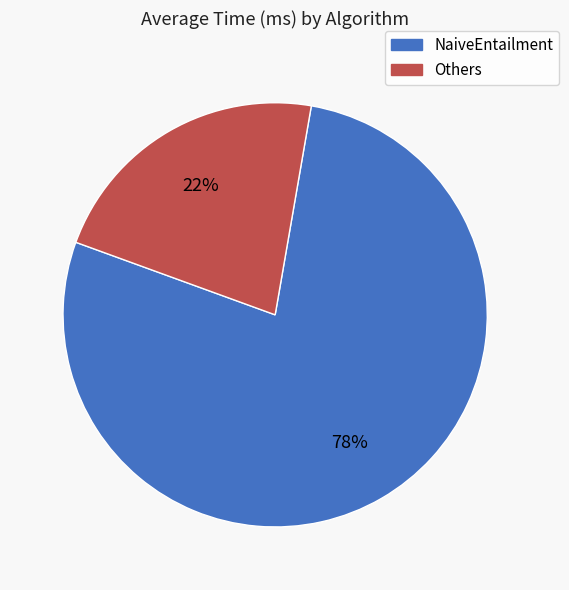

To the nearest percent, what is the average slice percentage?

50%